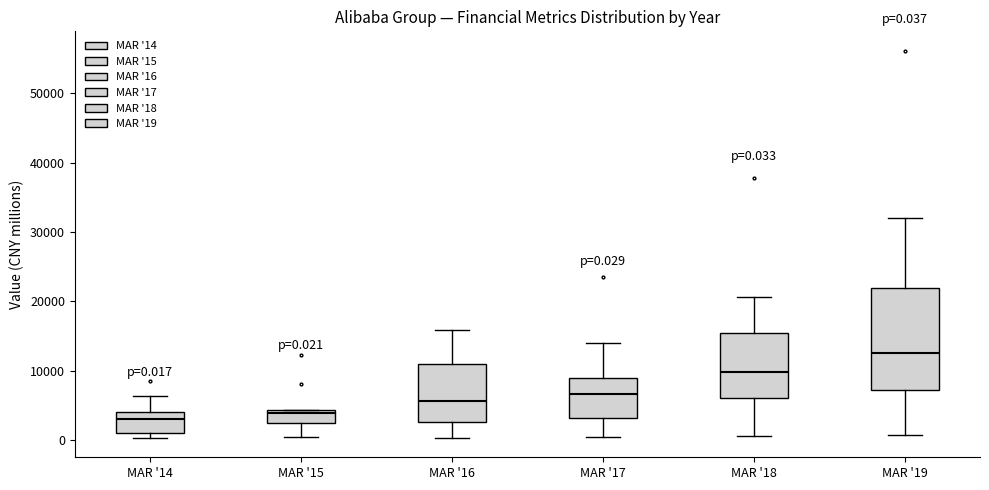

Which box is the tallest, from its lower edge to its upper edge?

MAR '19